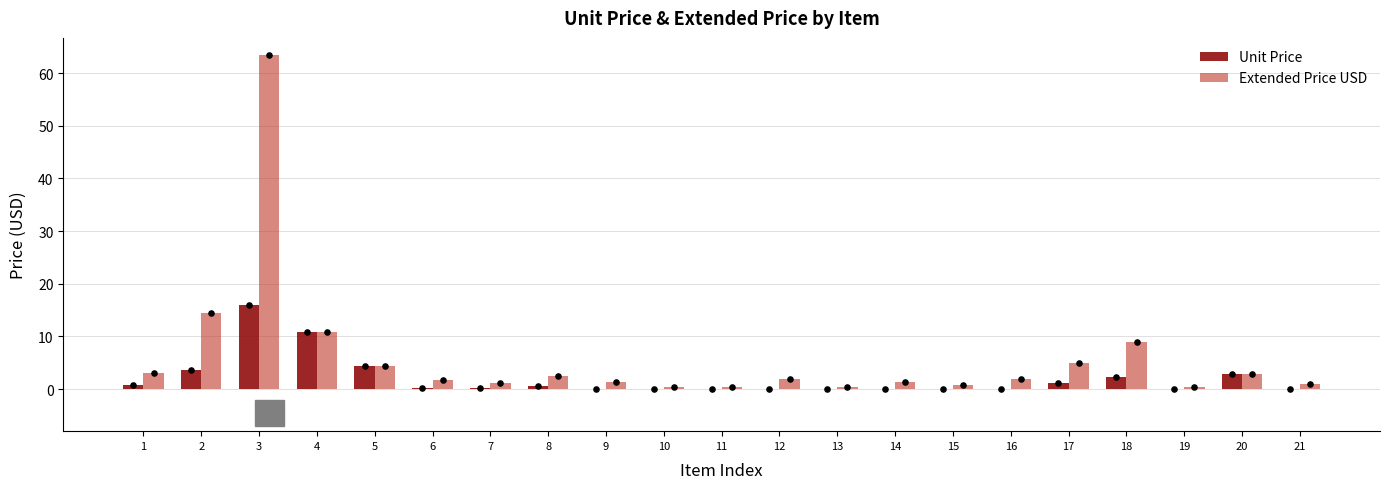

What are all the series names shown in the legend?

Unit Price, Extended Price USD